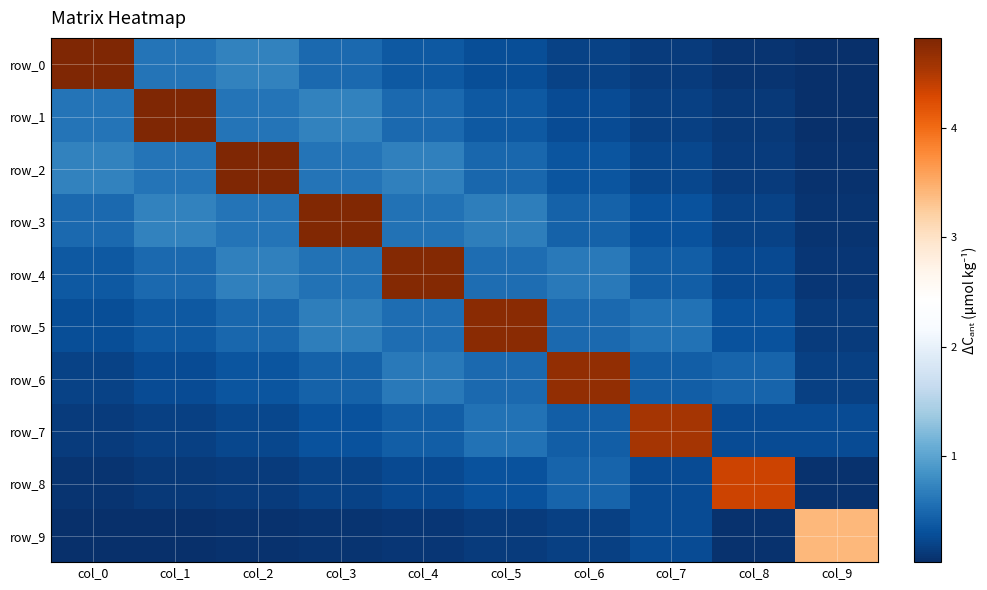

What is the spread (max minus min) of values at col_9?

3.4